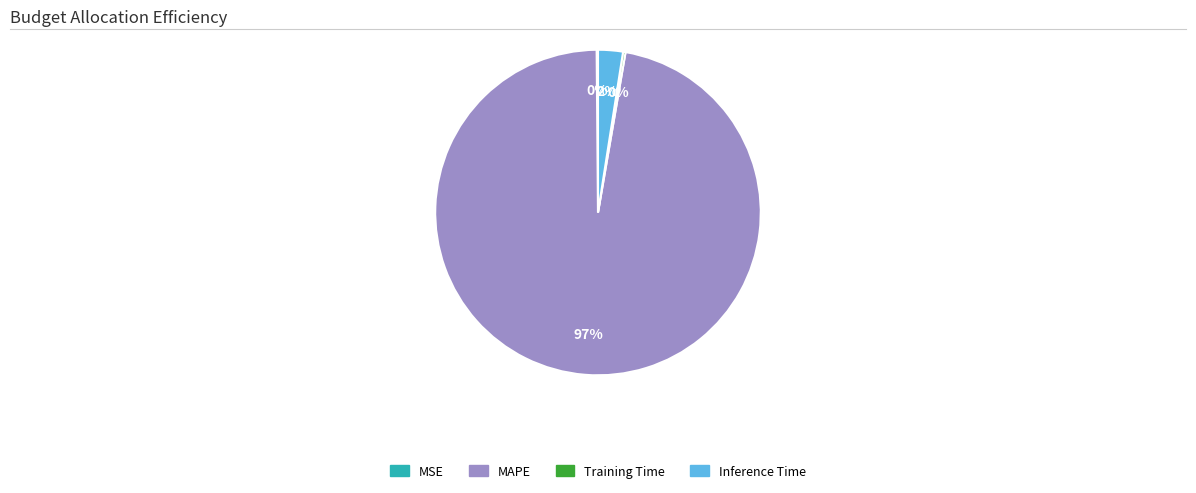

Does any single category account for the majority?

Yes